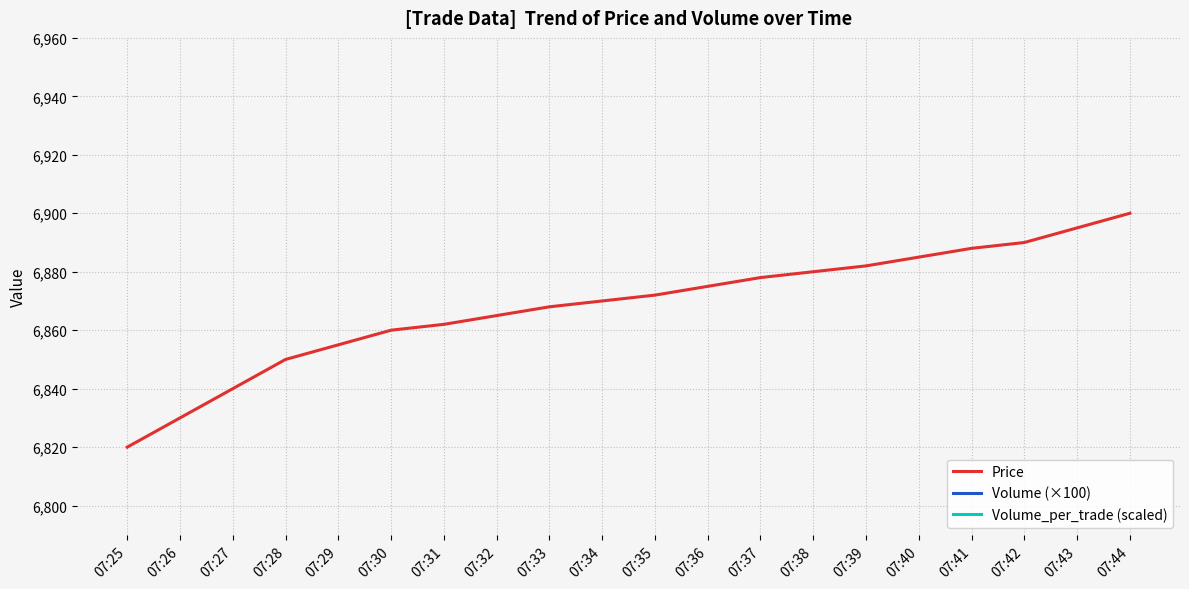

What is the difference between the maximum and second lowest values in the Volume (×100) series?

337